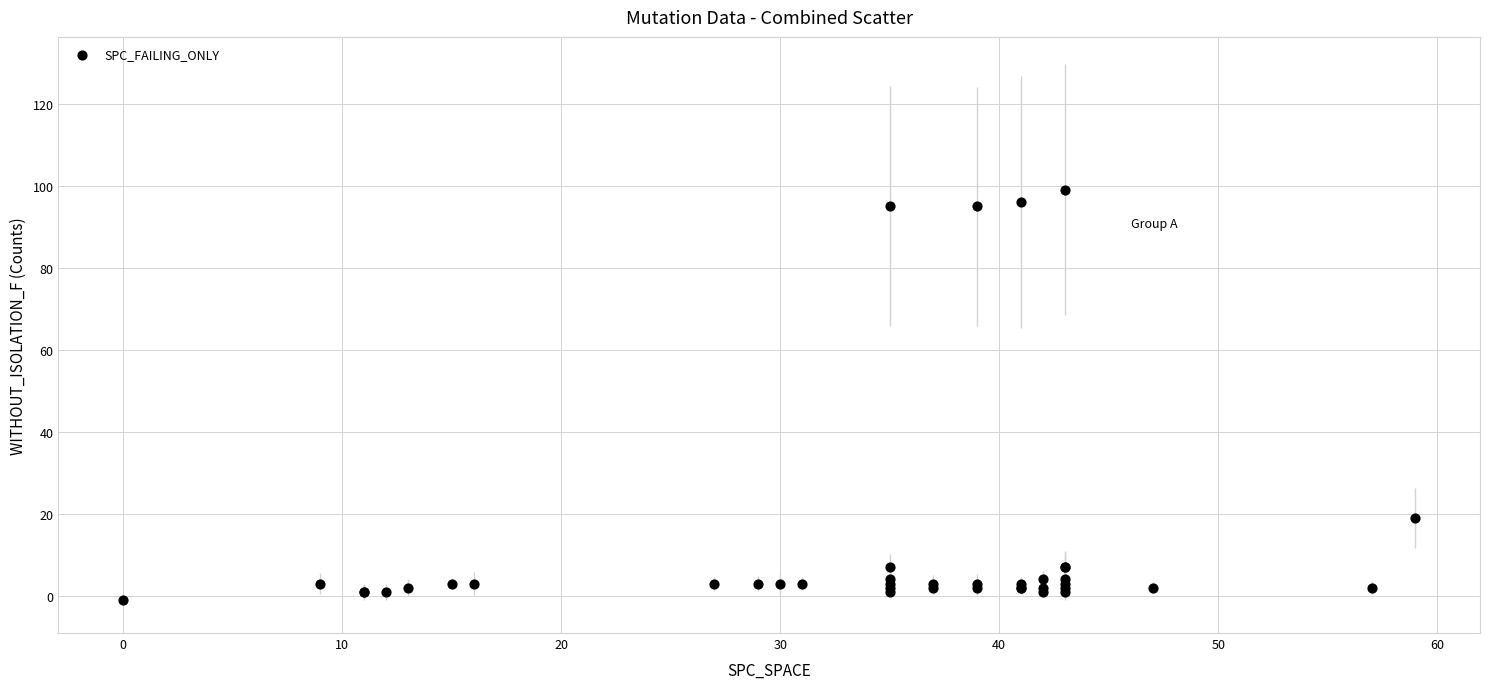

What Y value in the scatter plot is closest to 49?

19